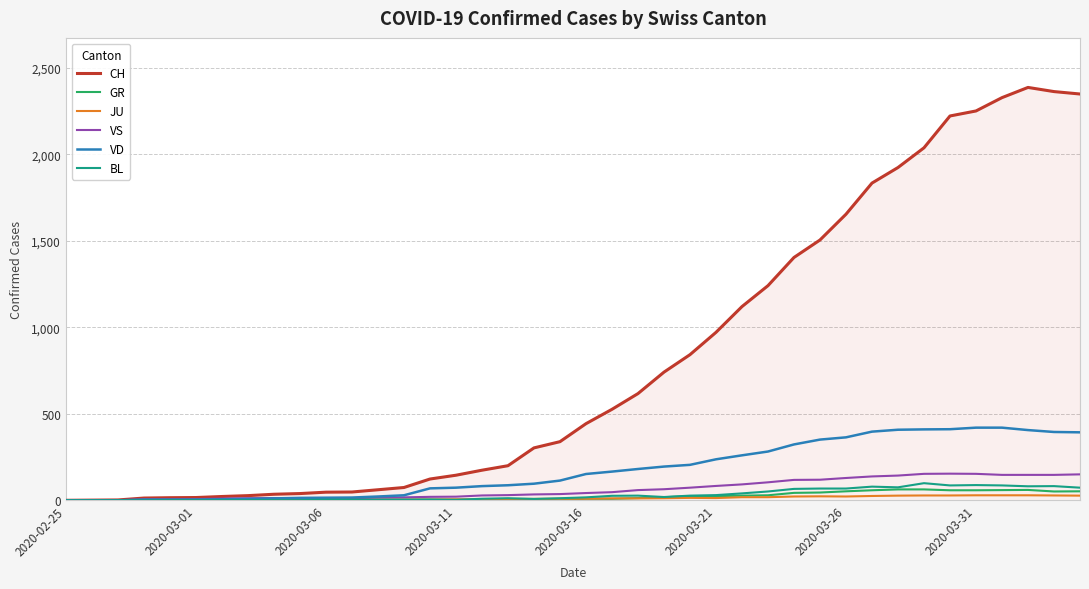

What is the greatest value displayed?

2387